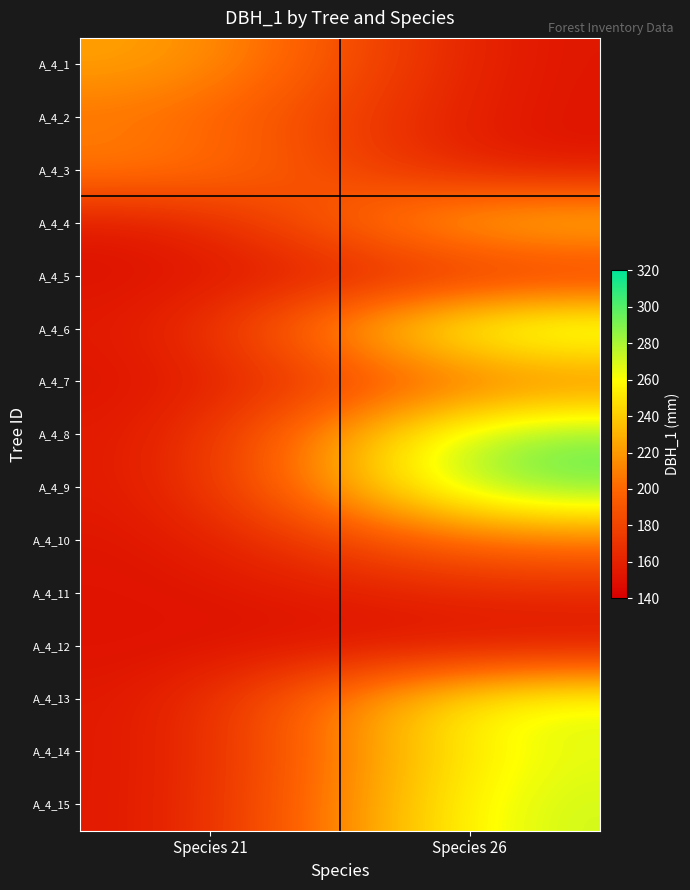

Where is A_4_1 nearest to the value 226?

Species 21